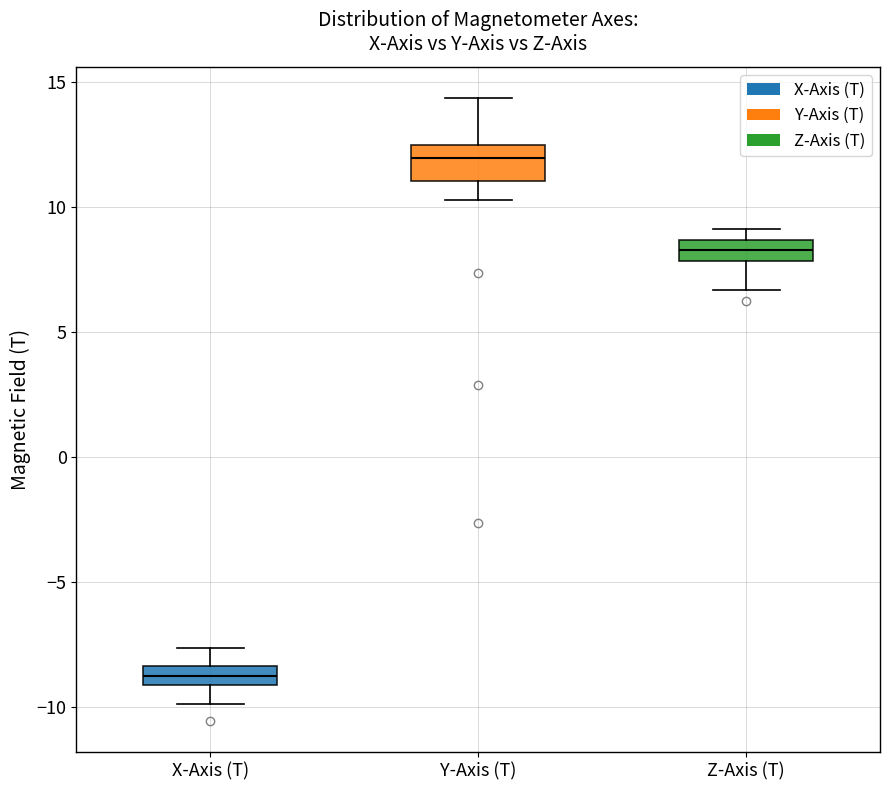

Comparing the boxes themselves (not the whiskers), which one is the tallest?

Y-Axis (T)